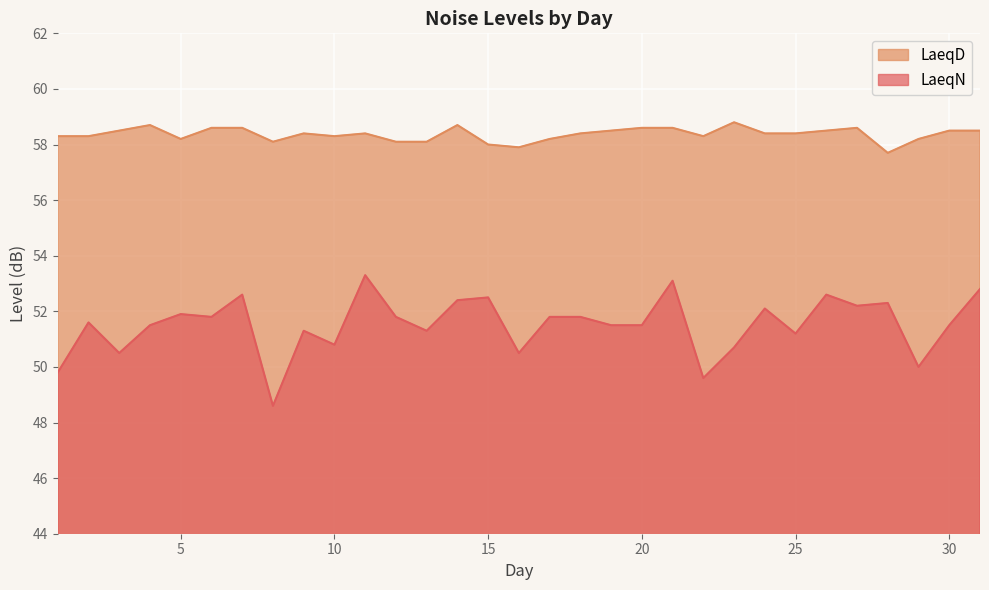

The value of LaeqD at 26 is 81.9. True or false?

False